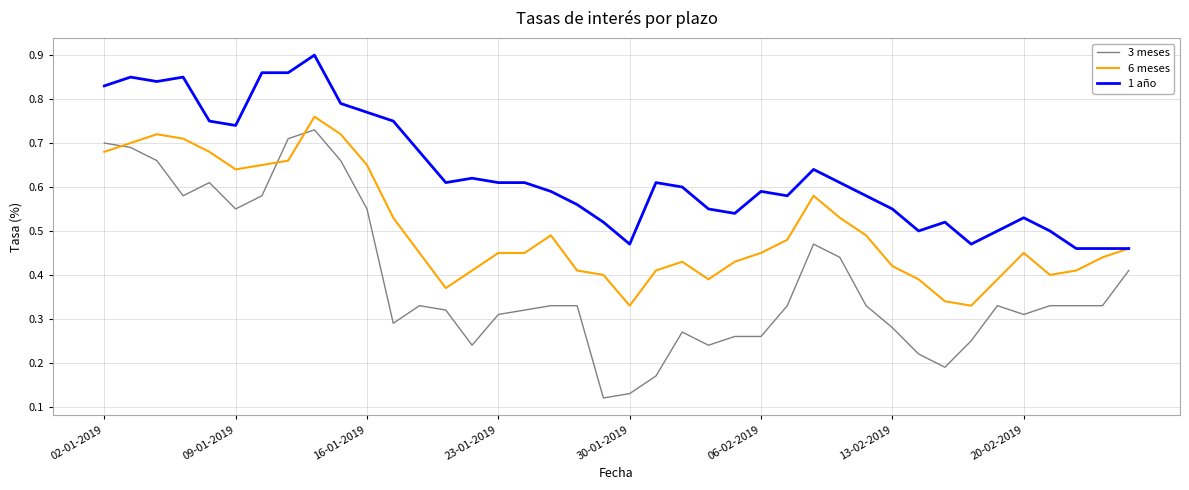

Which series has the largest range (max minus min)?

3 meses